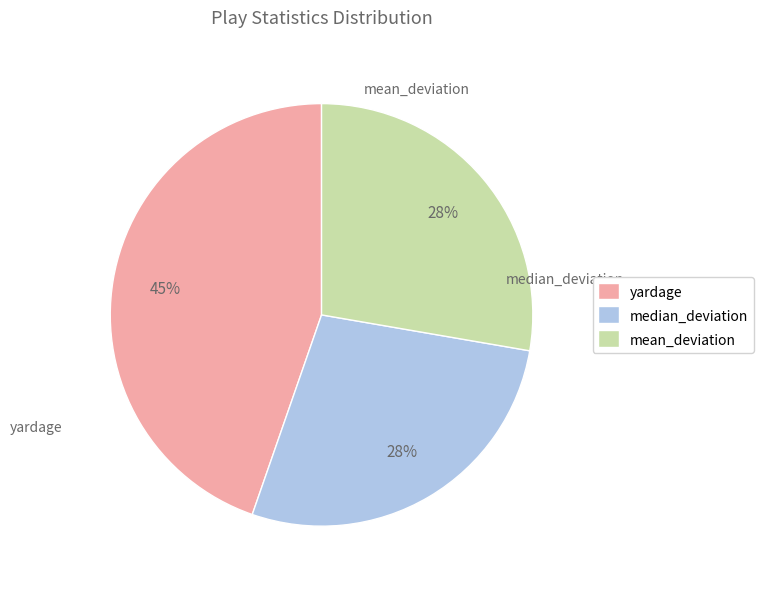

True or false: mean_deviation accounts for 28% of the total.

True